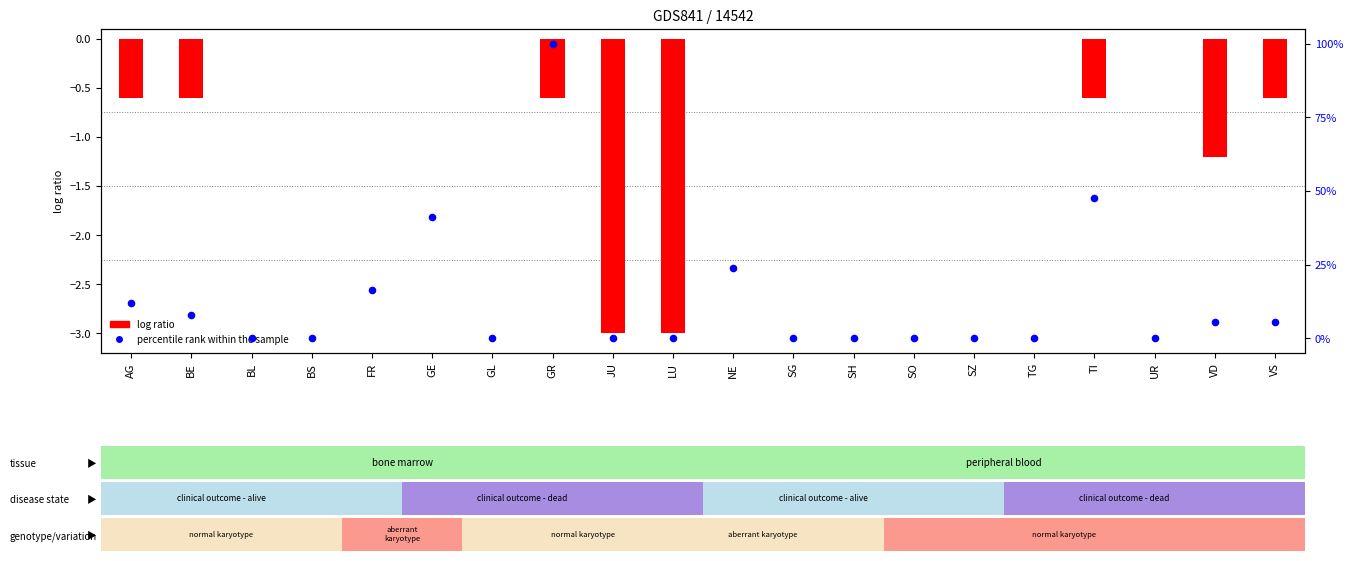

At which category is the sum across all series the highest?

GR